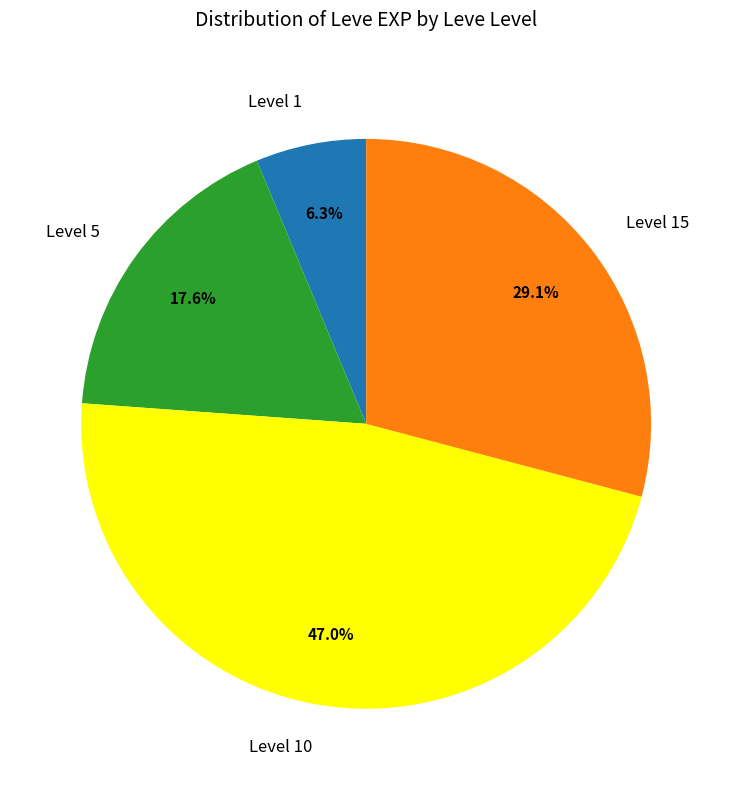

What is the largest slice in the pie chart?

Level 10